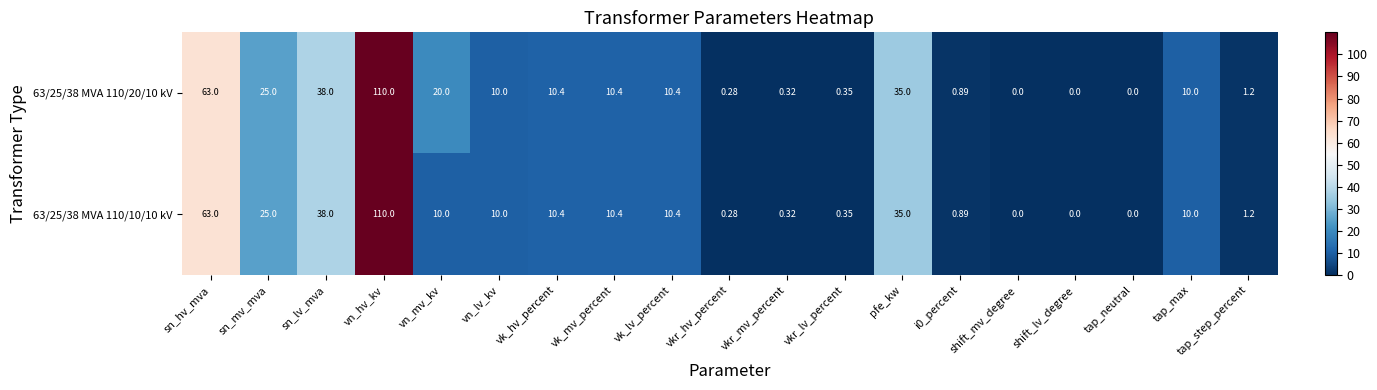

Which category has the highest value across all series?

vn_hv_kv